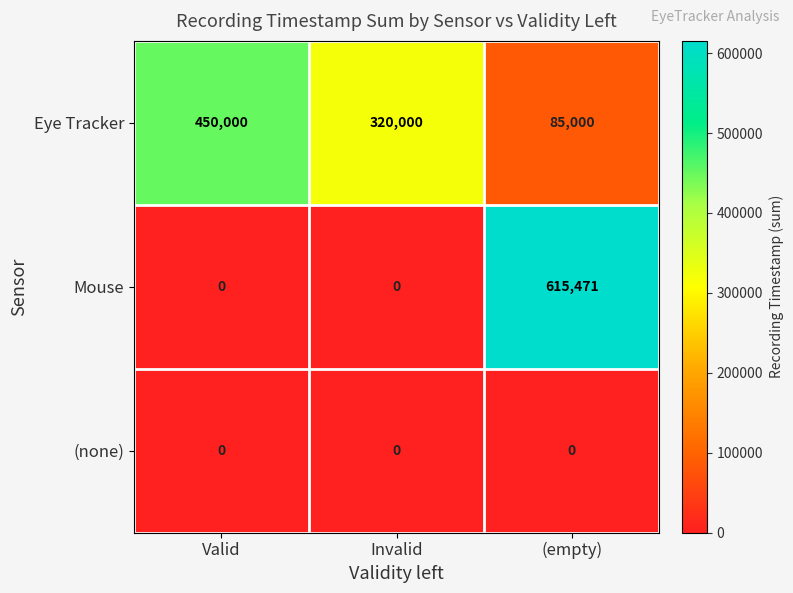

The value of Mouse at (empty) is 286717. True or false?

False